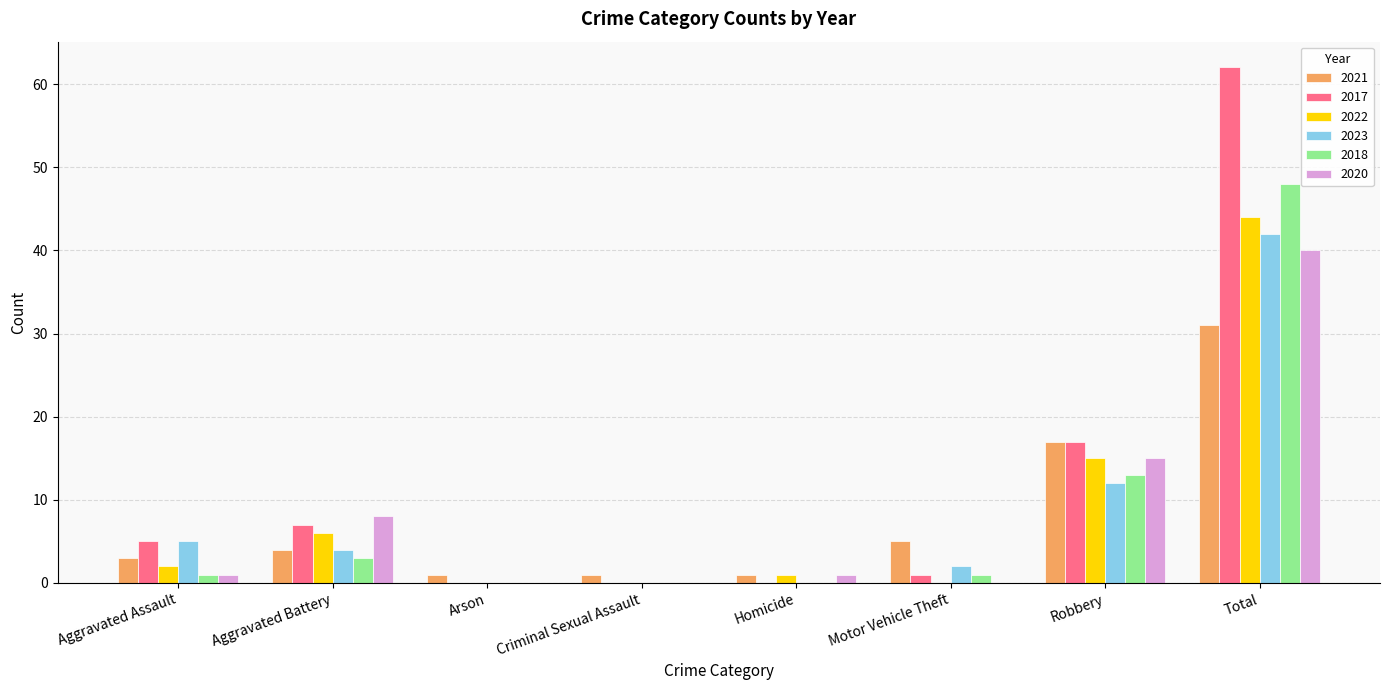

What is the greatest value displayed?

62